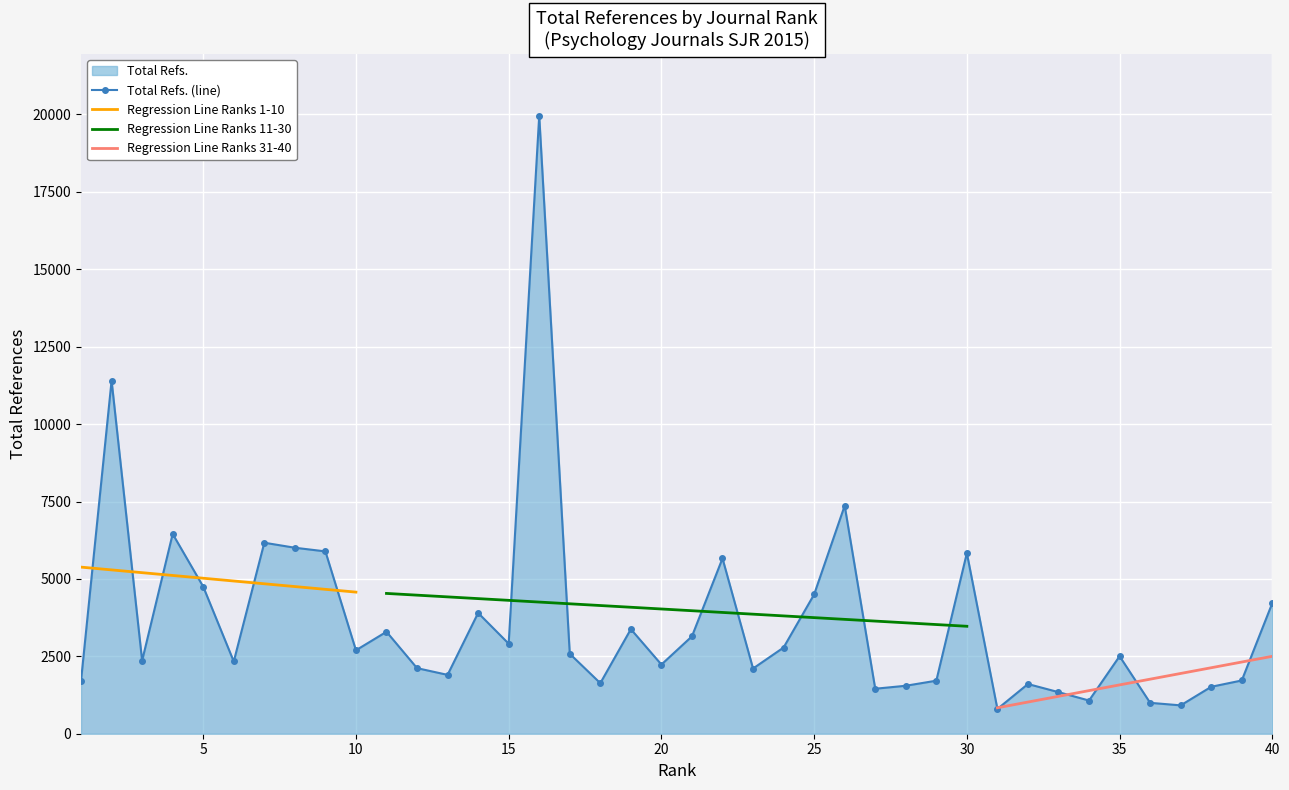

How many values exceed 2582?

19